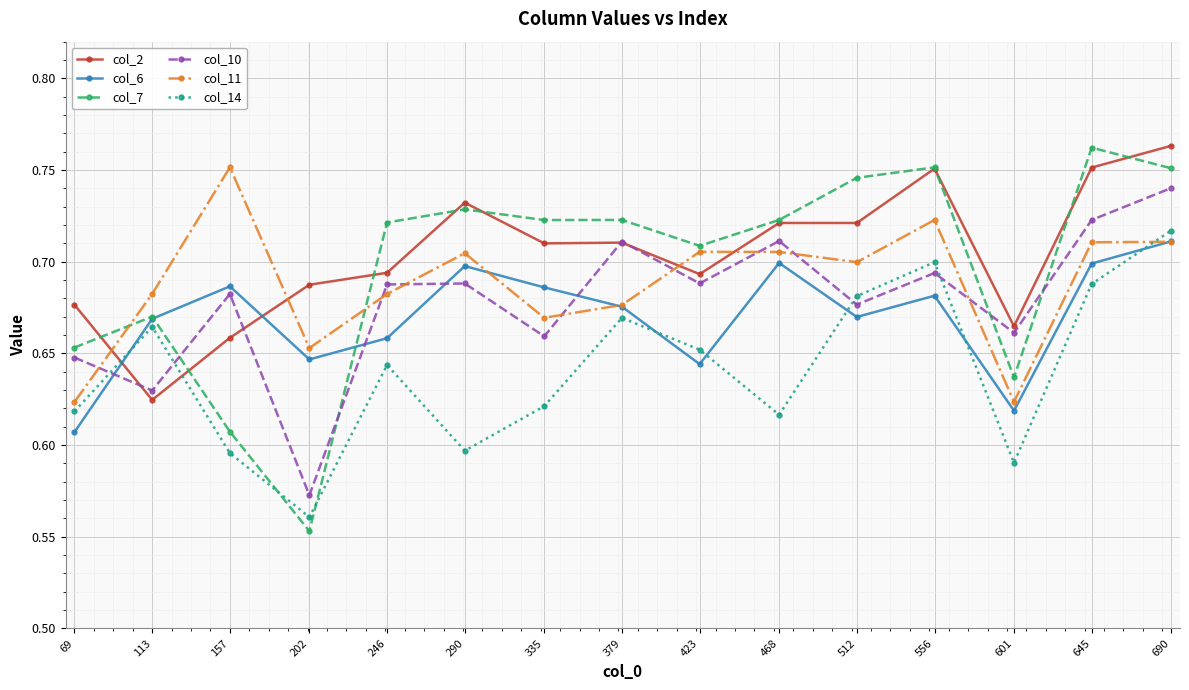

The value of col_11 at 379 is 0.7. True or false?

True